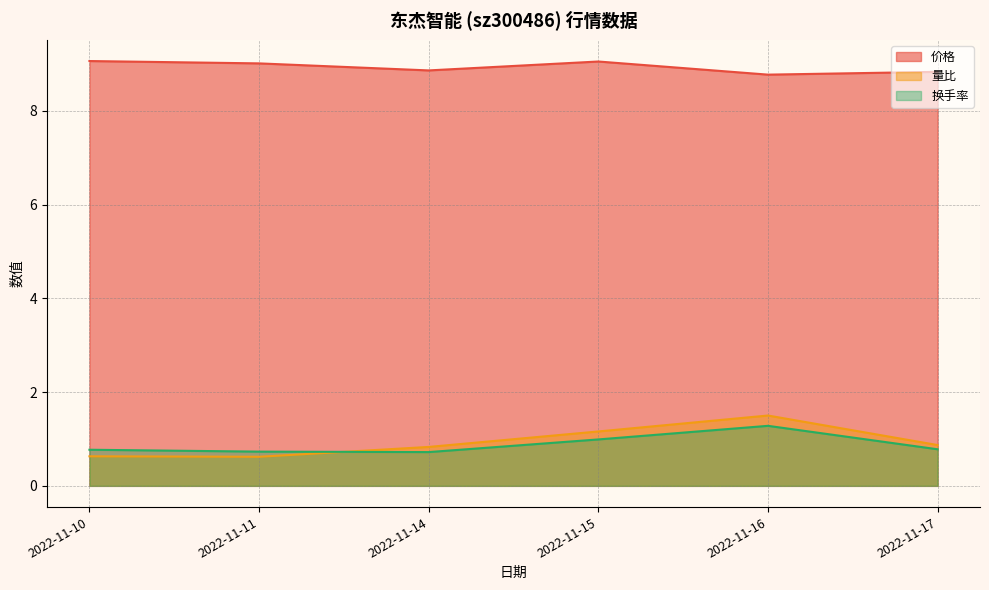

List the series in order of their peak value, highest first.

价格, 量比, 换手率